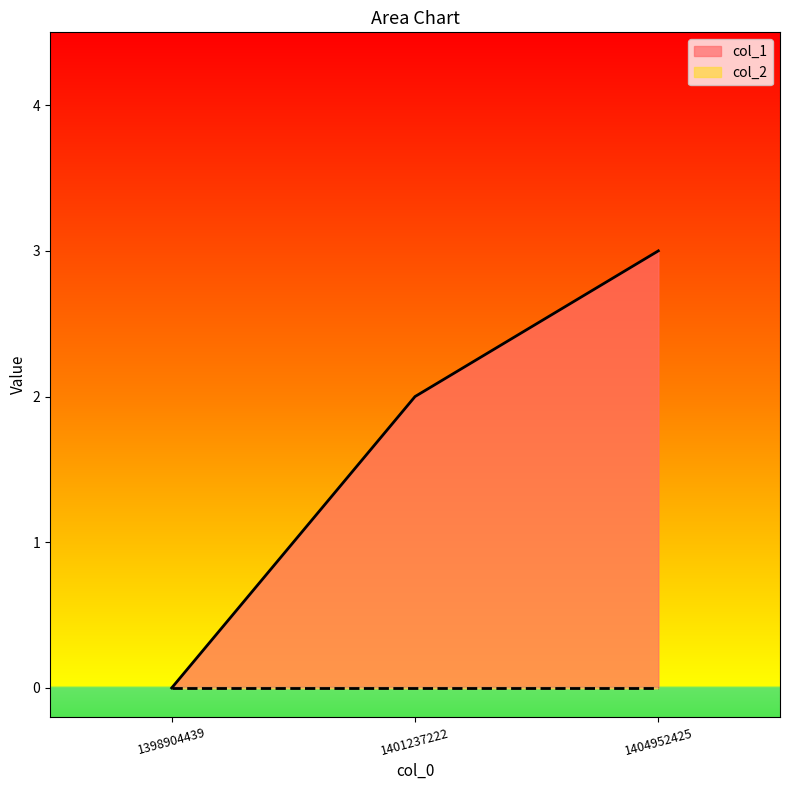

The value at 1404952425 is 3. True or false?

True